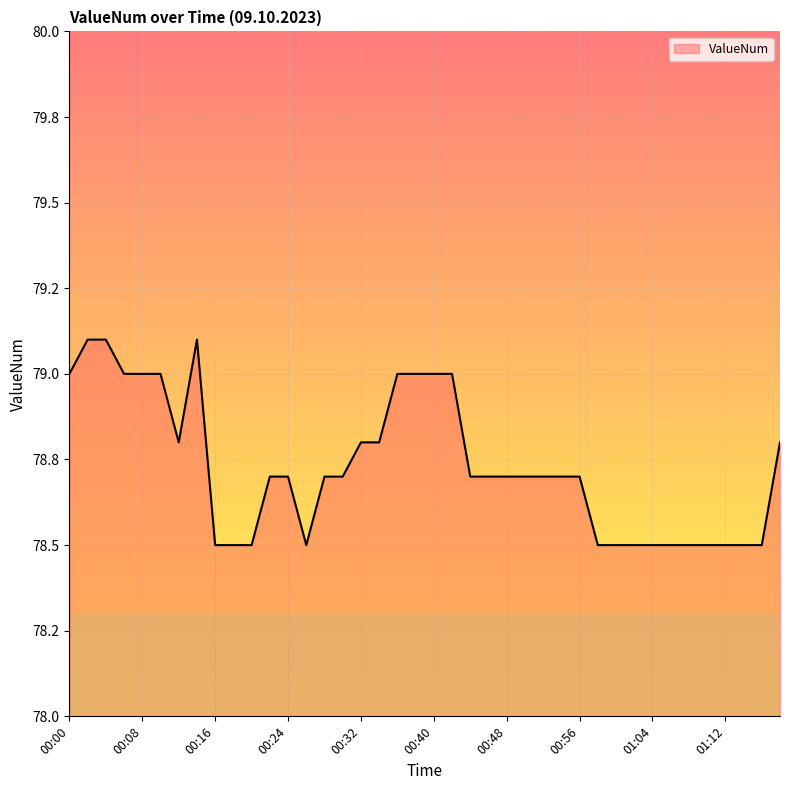

Reading left to right, list all the values displayed in this chart.

79.0	79.1	79.1	79.0	79.0	79.0	78.8	79.1	78.5	78.5	78.5	78.7	78.7	78.5	78.7	78.7	78.8	78.8	79.0	79.0	79.0	79.0	78.7	78.7	78.7	78.7	78.7	78.7	78.7	78.5	78.5	78.5	78.5	78.5	78.5	78.5	78.5	78.5	78.5	78.8